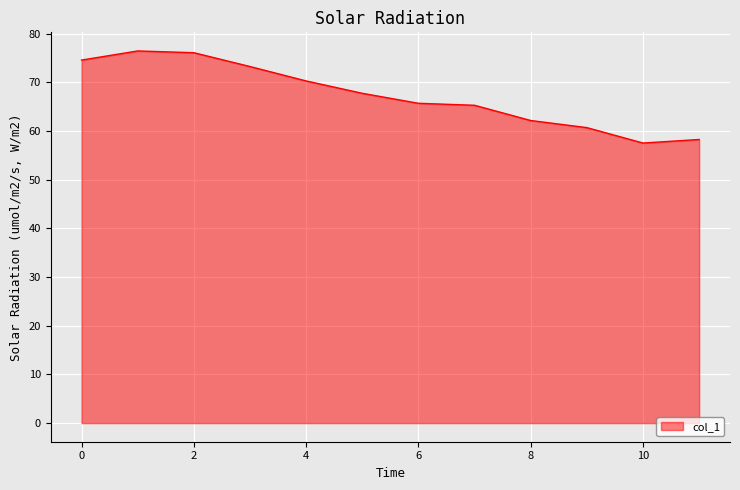

What is the maximum value shown in the chart?

76.4